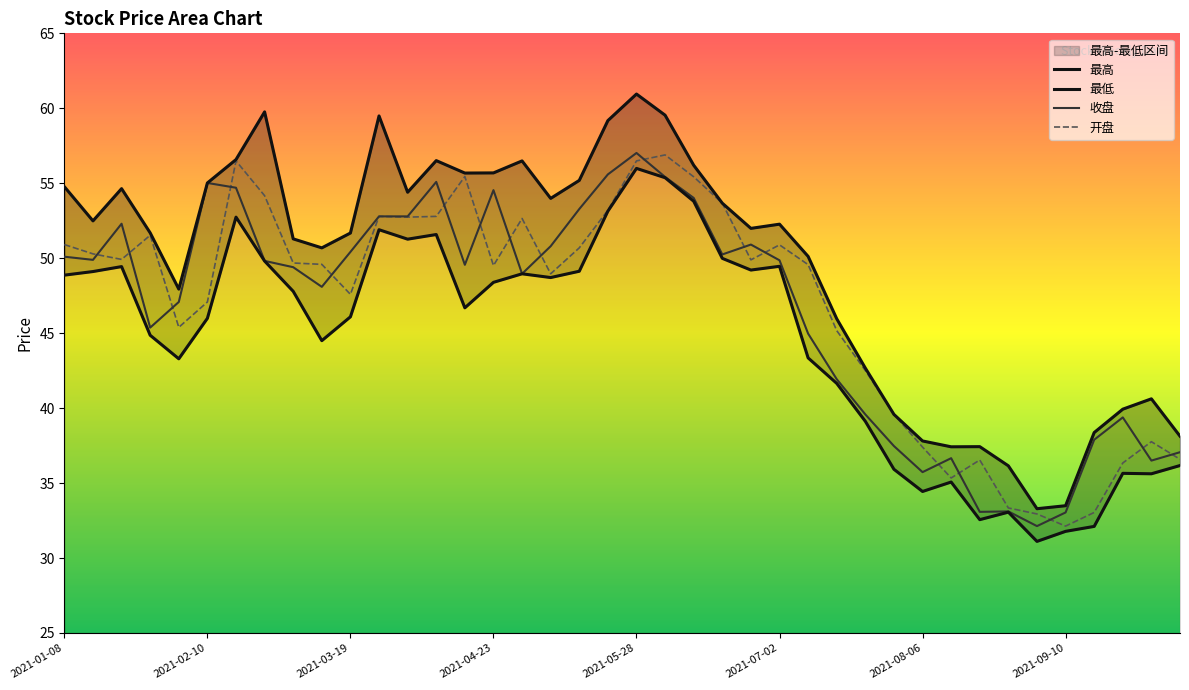

The value of 收盘 at 2021-07-02 is 77.2. True or false?

False